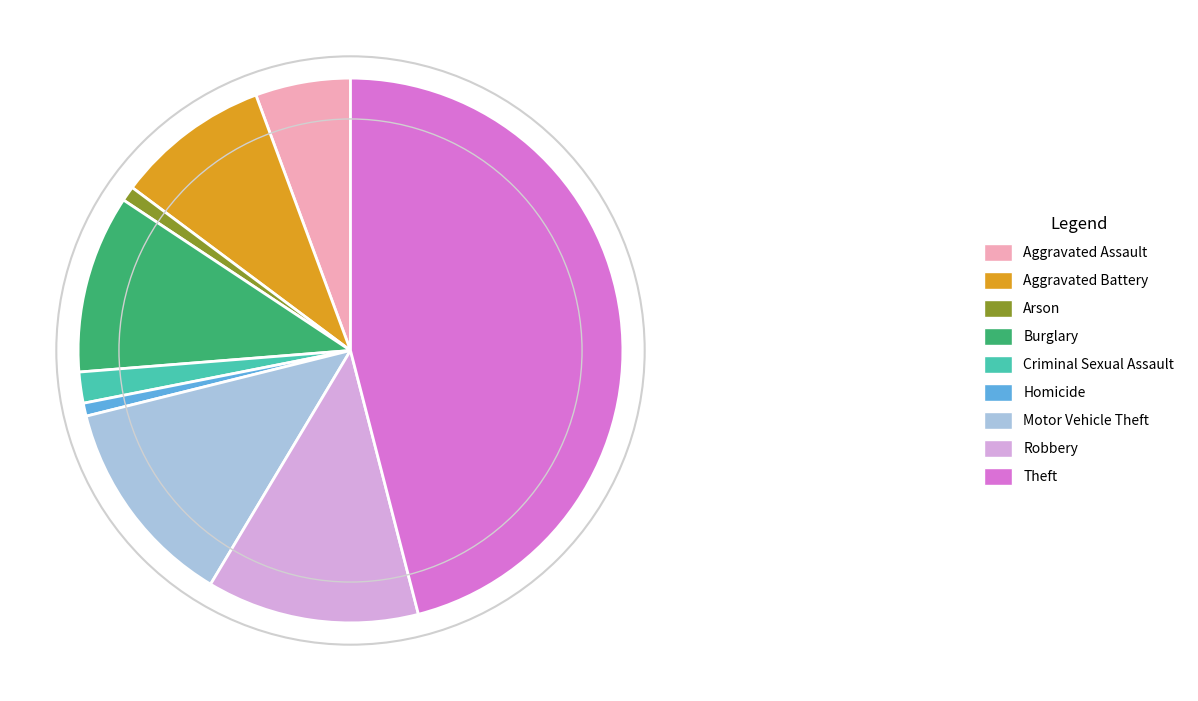

Is it true that Arson is 1% of the pie?

True